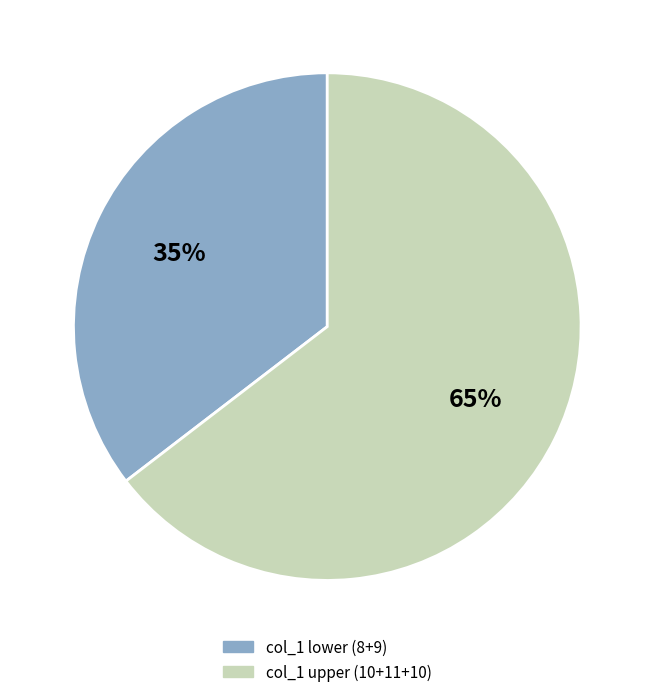

Is there any slice that represents more than half of the pie?

Yes